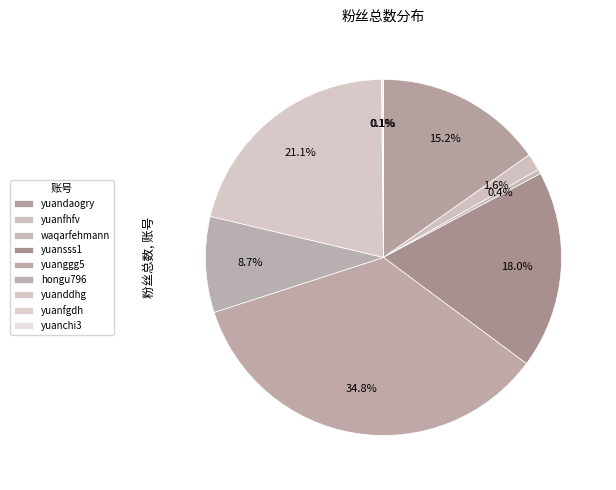

What is the total percentage of yuandaogry and yuanddhg?

36.4%